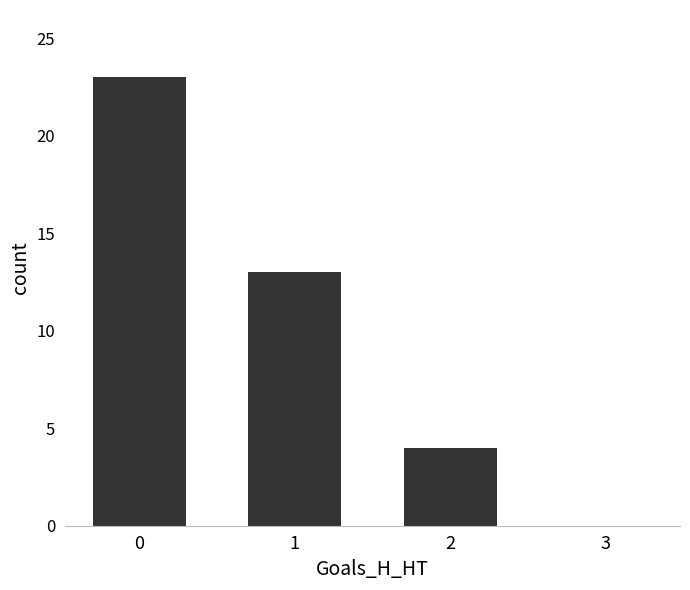

What is the greatest value displayed?

23